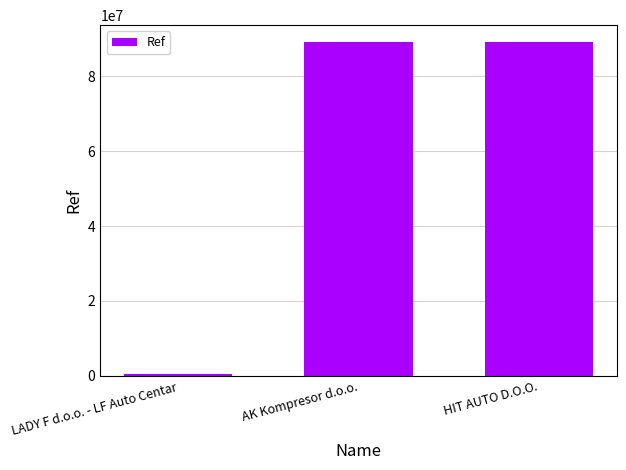

What is the value of the 3rd bar from the left?

89150020